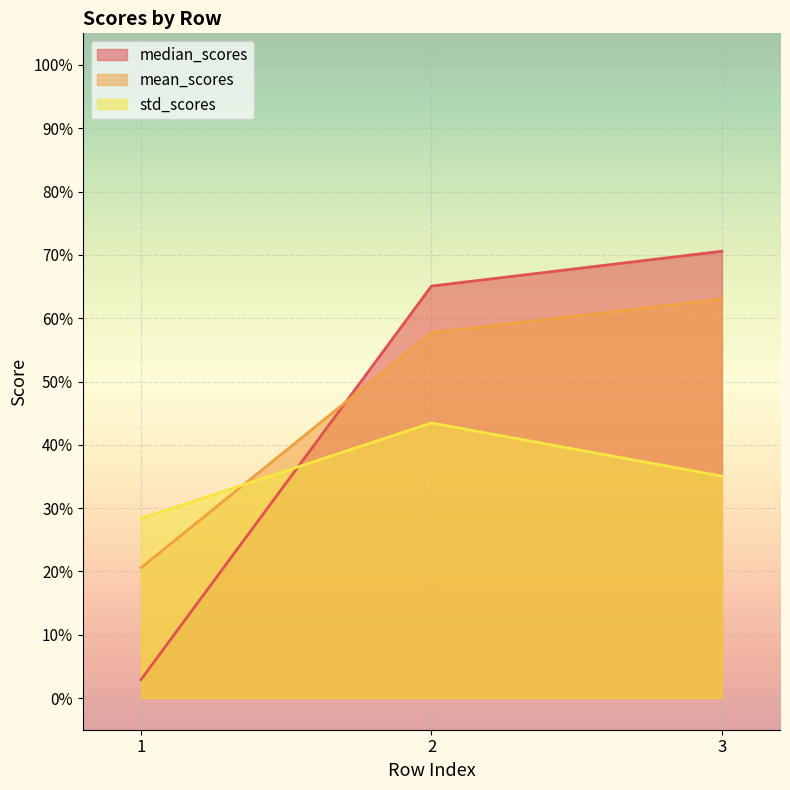

Is it true that std_scores equals 0.4 at 2?

True